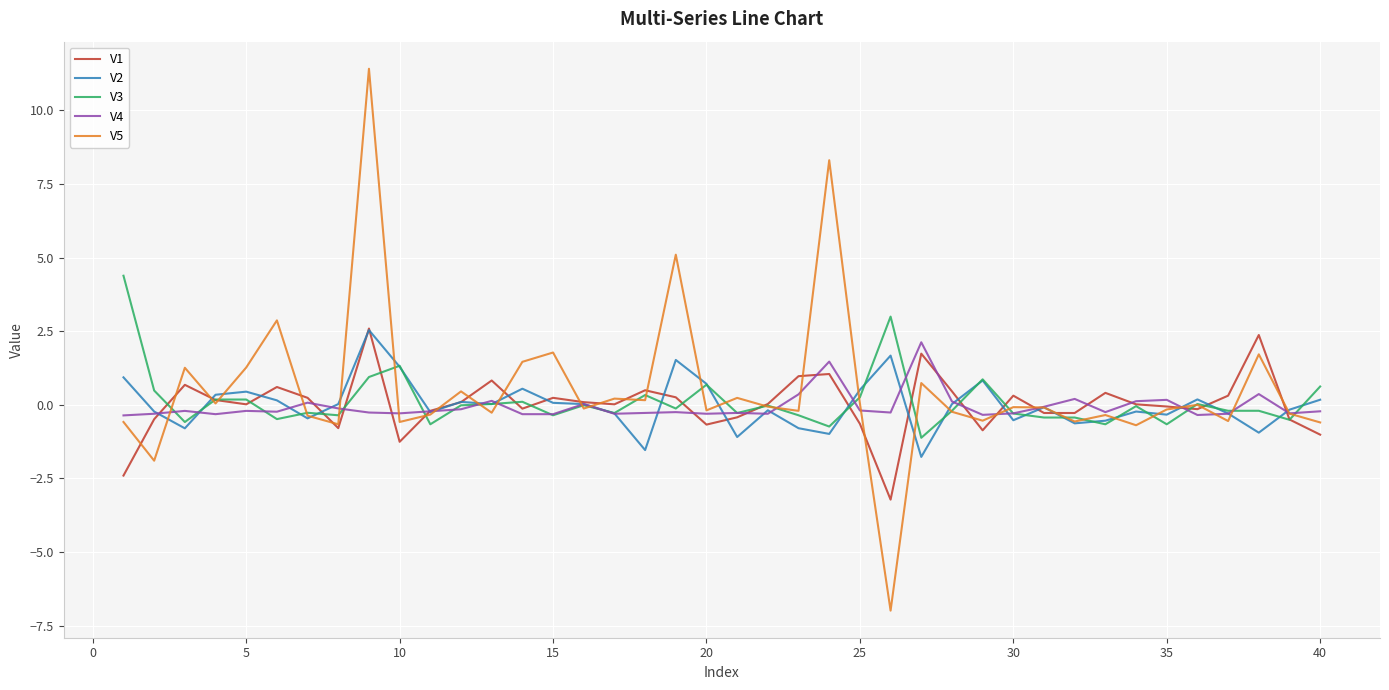

Which series has the widest spread of values?

V5